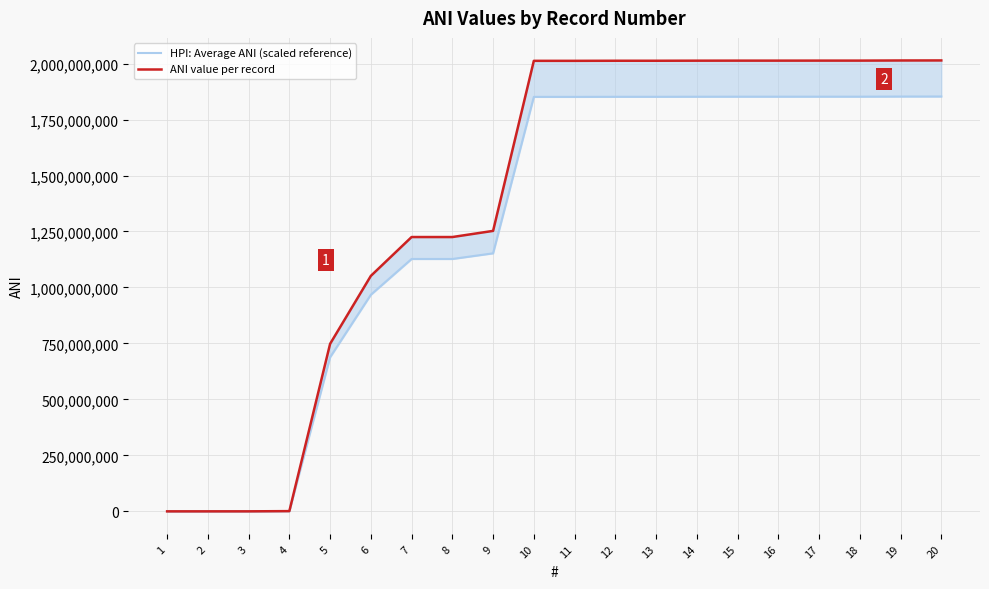

List the labels in order of ANI value per record value, smallest first.

1, 2, 3, 4, 5, 6, 7, 8, 9, 10, 11, 12, 13, 14, 15, 16, 17, 18, 19, 20